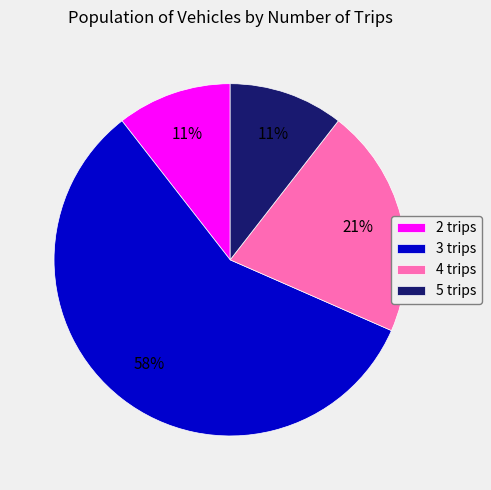

Approximately how many times larger is the value at 4 trips compared to 3 trips?

0.4